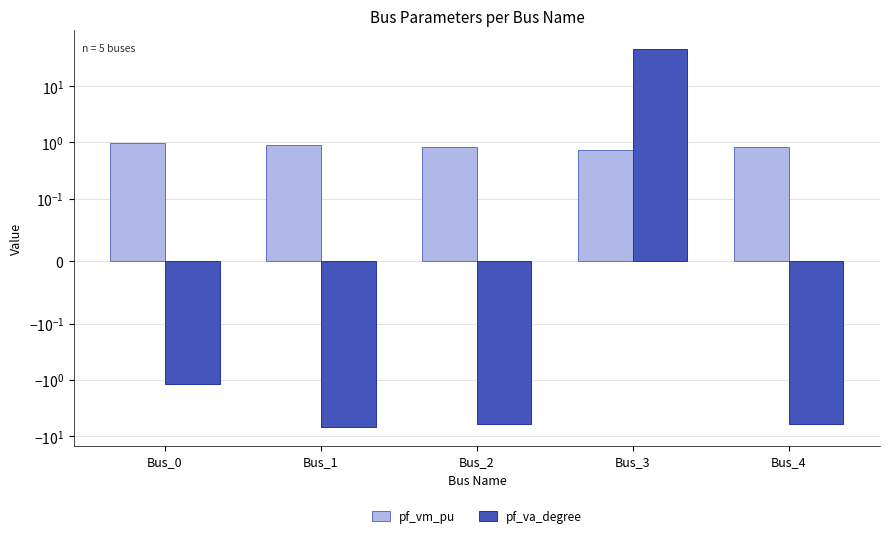

Are the bars horizontal?

No